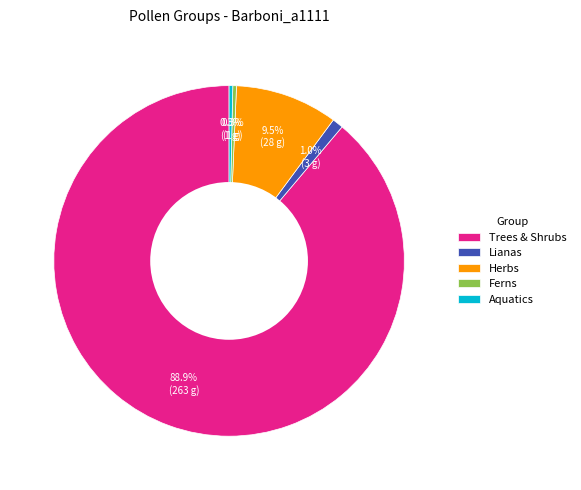

Is there any slice that represents more than half of the pie?

Yes